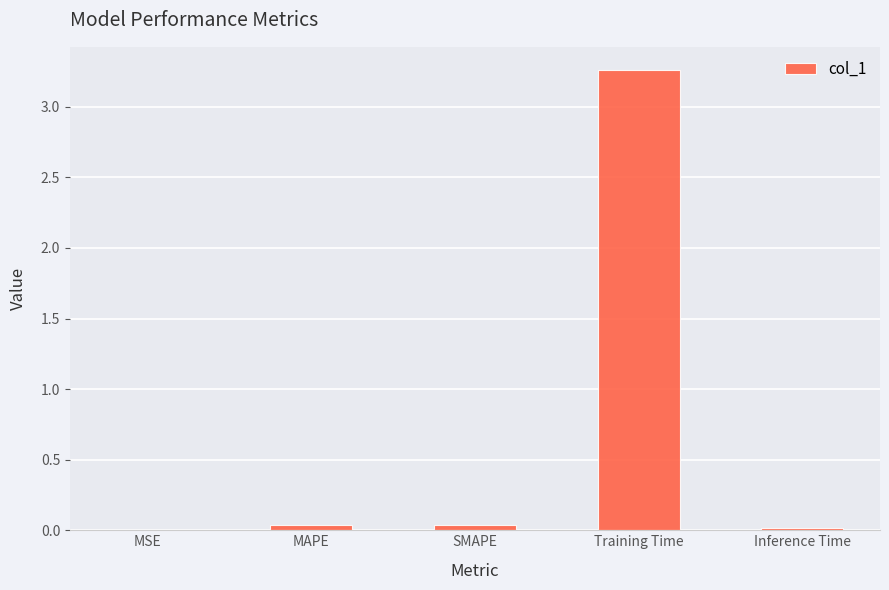

What is the average value?

0.7